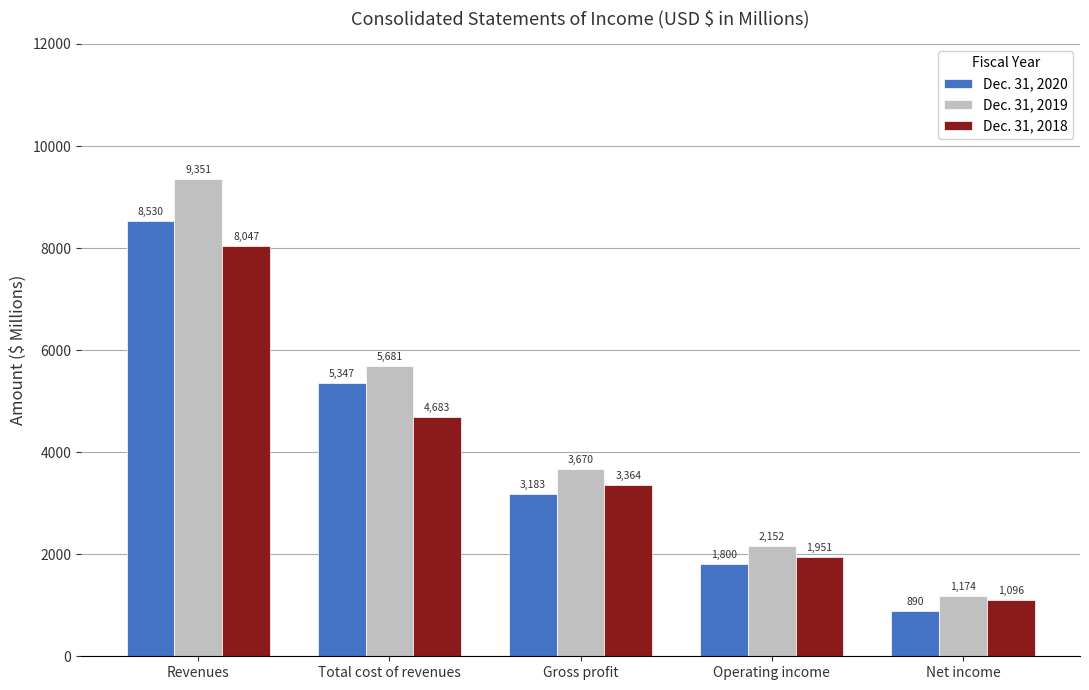

Which series has the widest spread of values?

Dec. 31, 2019